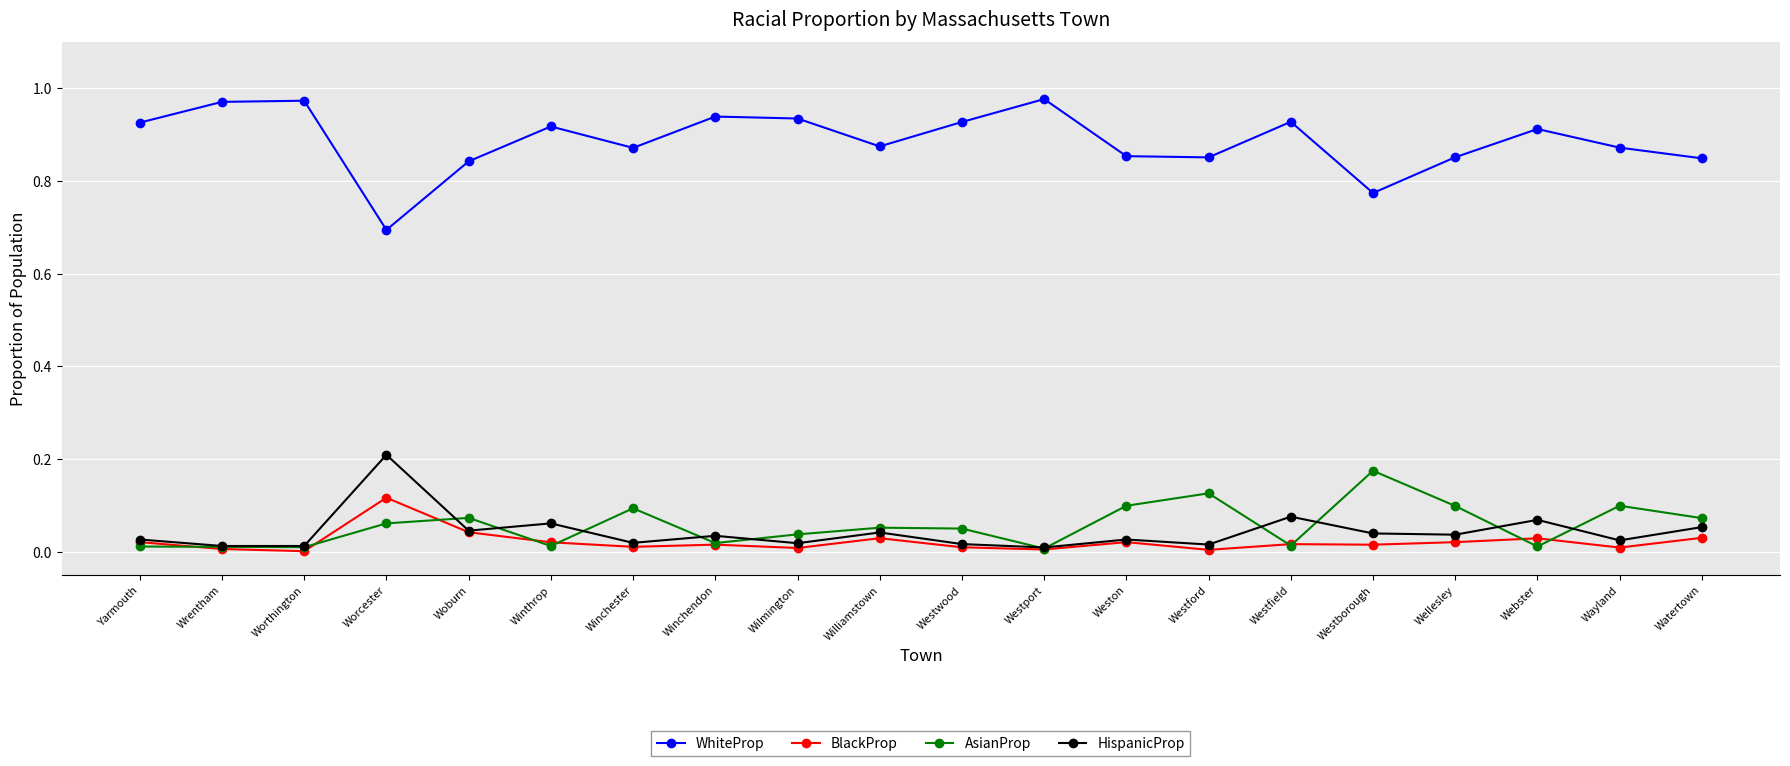

Which series has the largest range (max minus min)?

WhiteProp